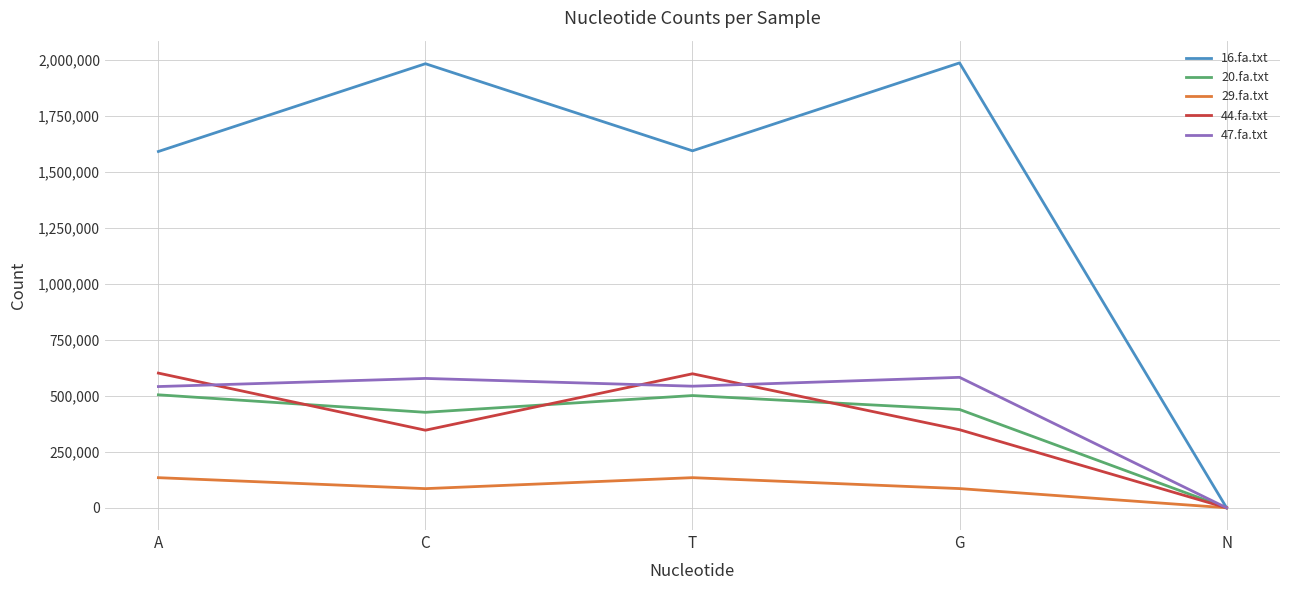

At which label does 29.fa.txt first exceed 85661?

A